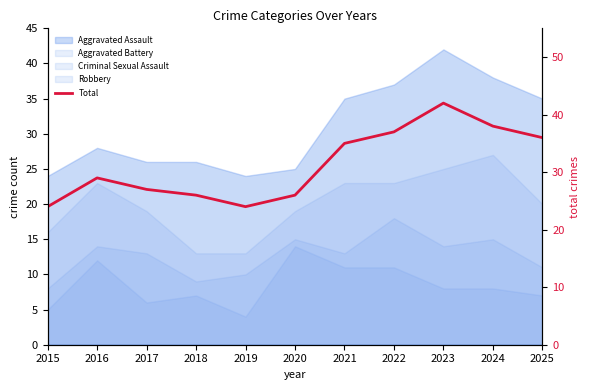

Where is the first local maximum?

2016